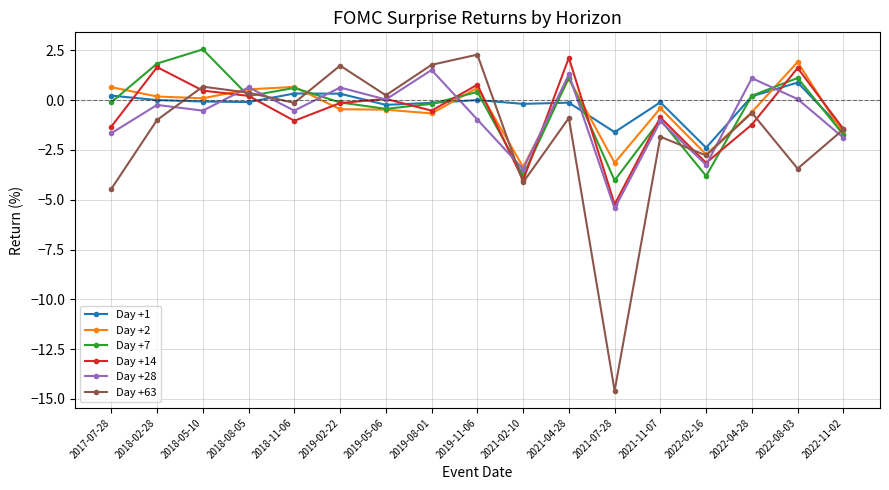

What is the spread (max minus min) of values at 2019-11-06?

3.3